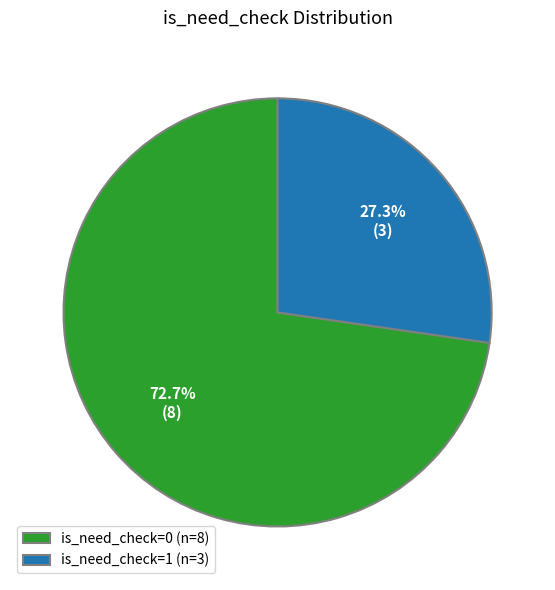

To the nearest percent, what is the average slice percentage?

50%